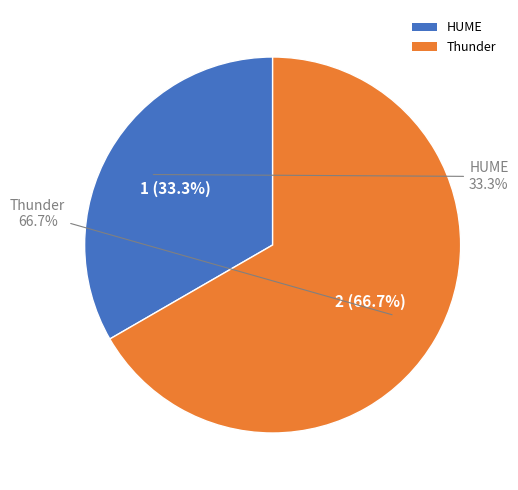

Is it true that Thunder is 67% of the pie?

True